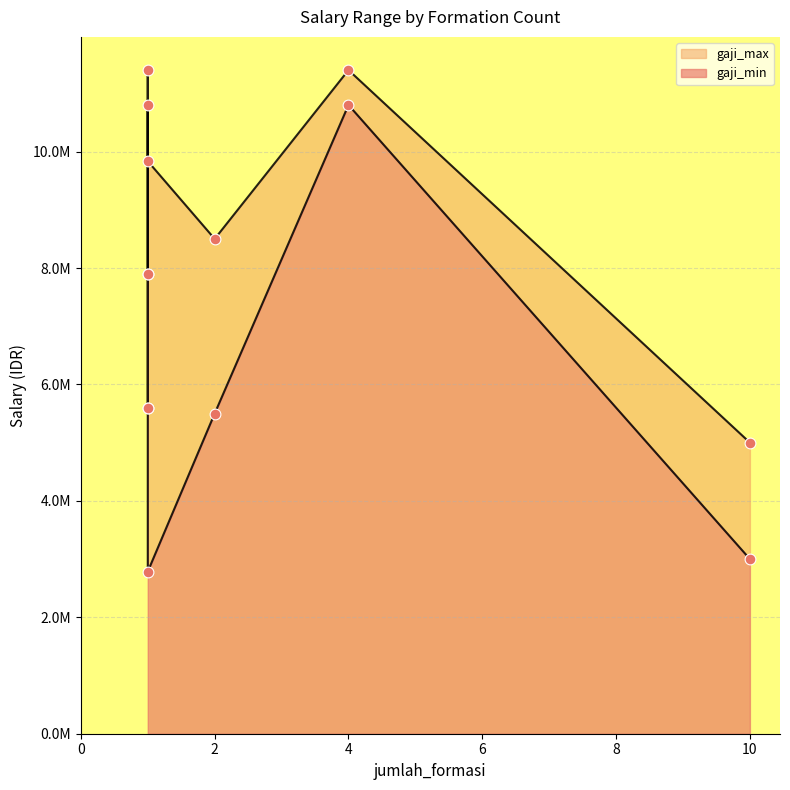

At how many categories does at least one series exceed 2828848?

7